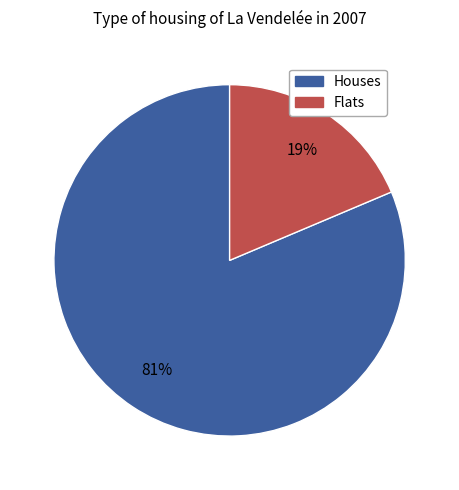

Is there a majority slice in this chart?

Yes